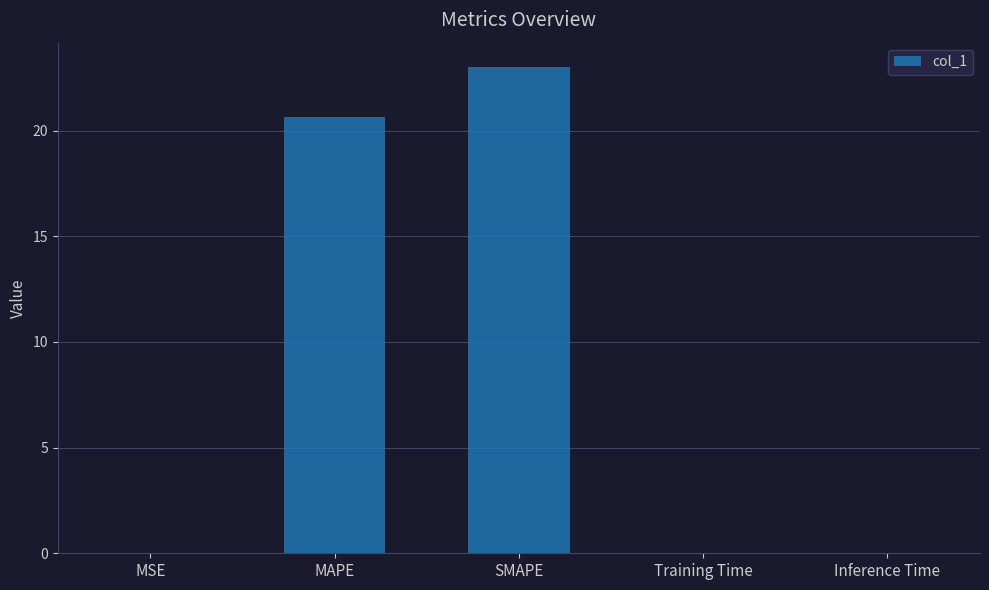

How many categories are shown in the chart?

5